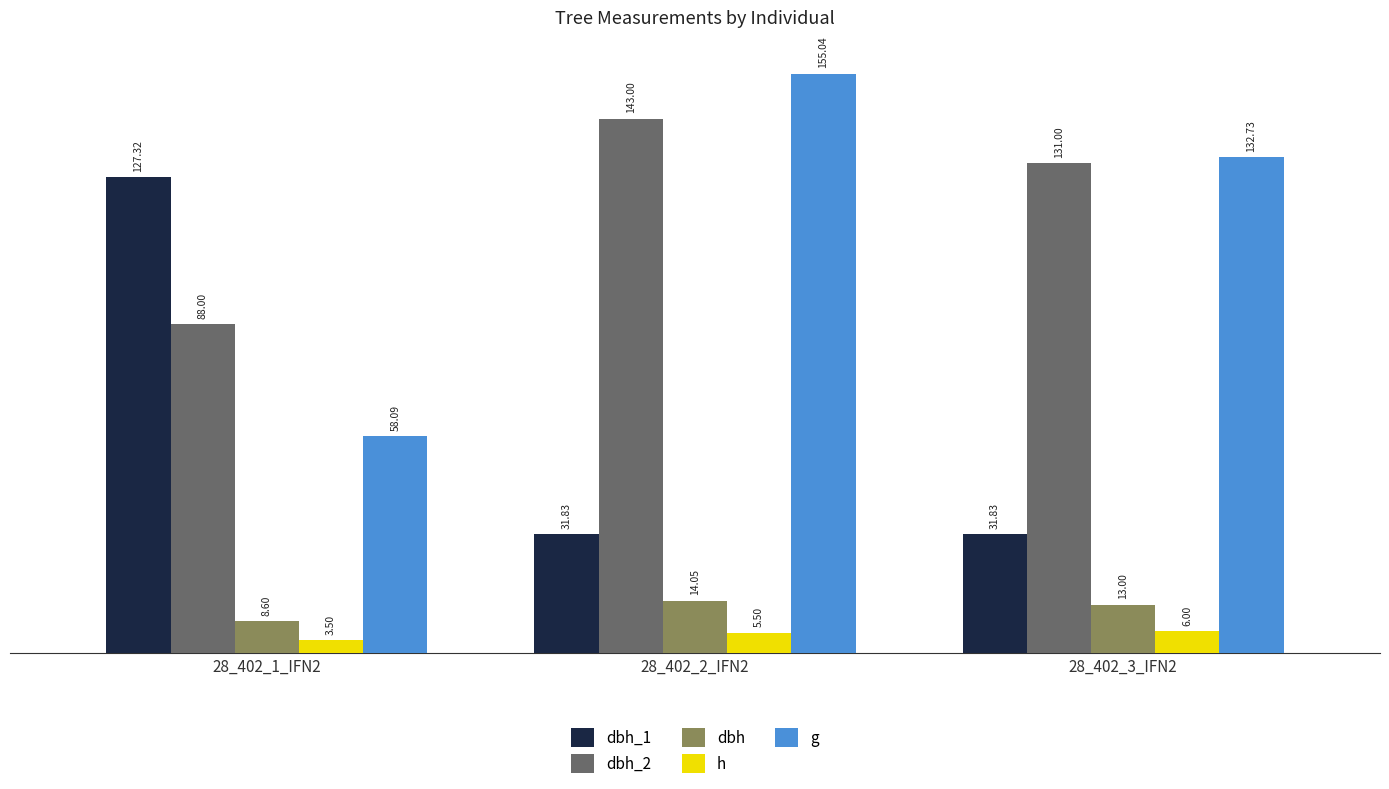

Reading left to right, extract all data points from this chart.

dbh_1: 28_402_1_IFN2=127.3	28_402_2_IFN2=31.8	28_402_3_IFN2=31.8
dbh_2: 28_402_1_IFN2=88.0	28_402_2_IFN2=143.0	28_402_3_IFN2=131.0
dbh: 28_402_1_IFN2=8.6	28_402_2_IFN2=14.1	28_402_3_IFN2=13.0
h: 28_402_1_IFN2=3.5	28_402_2_IFN2=5.5	28_402_3_IFN2=6.0
g: 28_402_1_IFN2=58.1	28_402_2_IFN2=155.0	28_402_3_IFN2=132.7